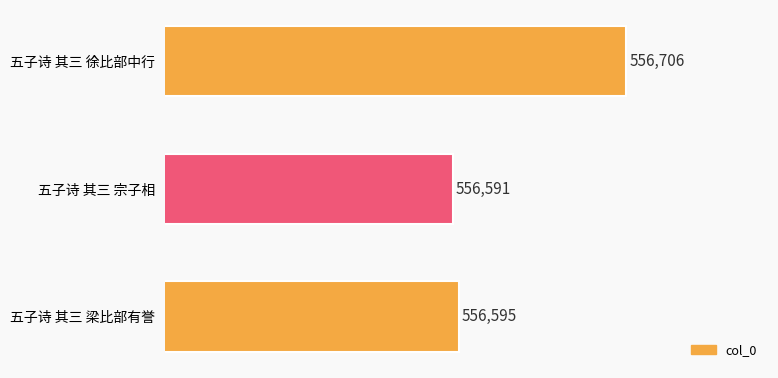

The value at 五子诗 其三 梁比部有誉 is 825710. True or false?

False